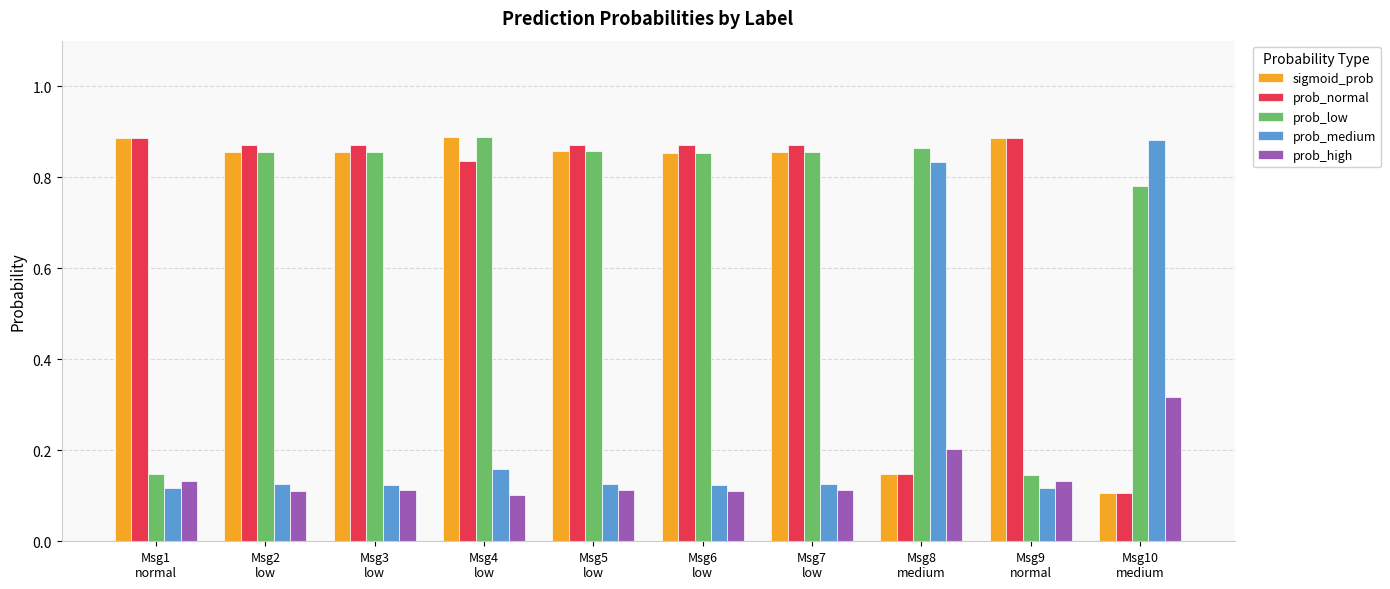

Are the bars horizontal?

No